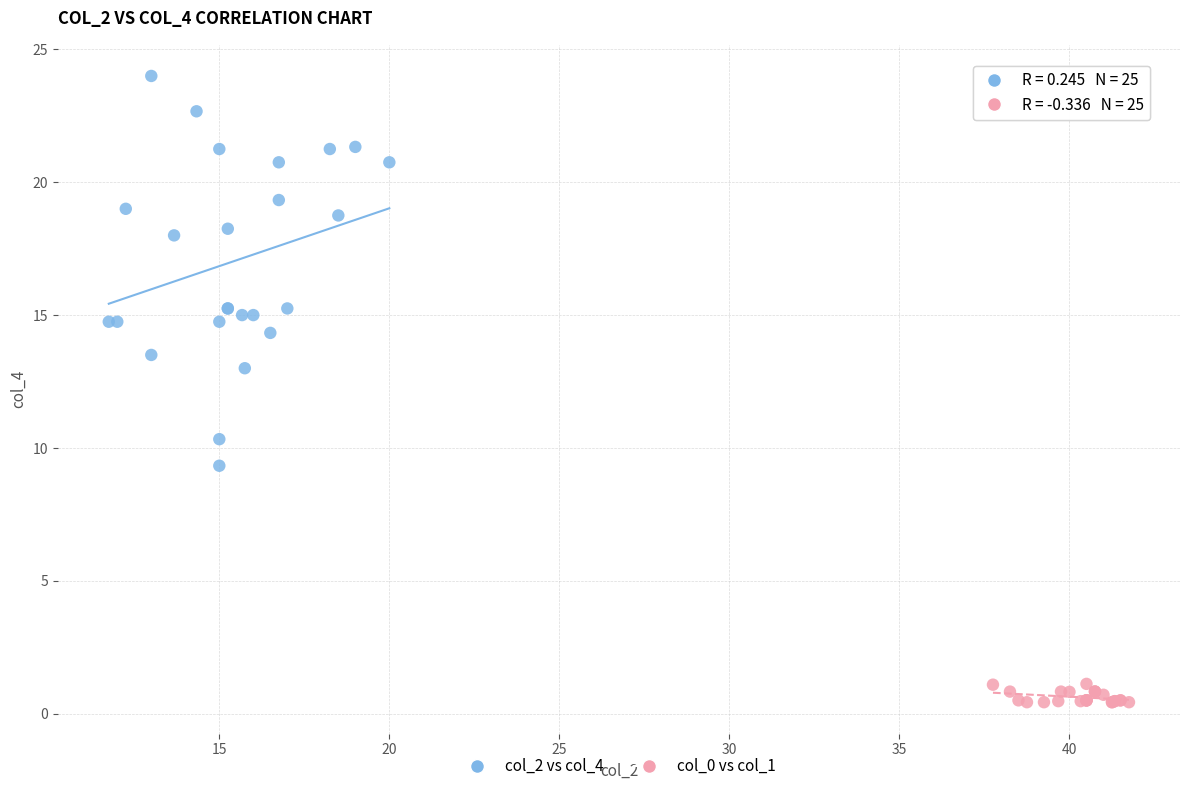

Which series has the largest Y range (max minus min)?

col_2 vs col_4